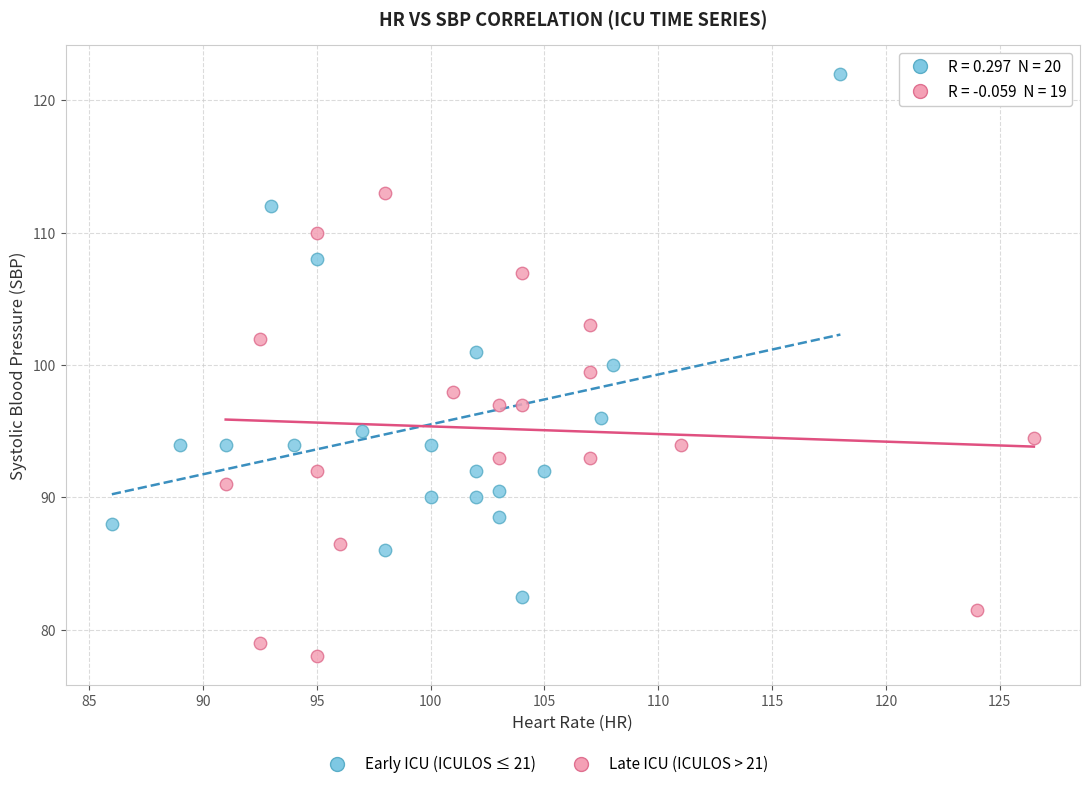

Which series contains the lowest Y value?

Late ICU (ICULOS > 21)